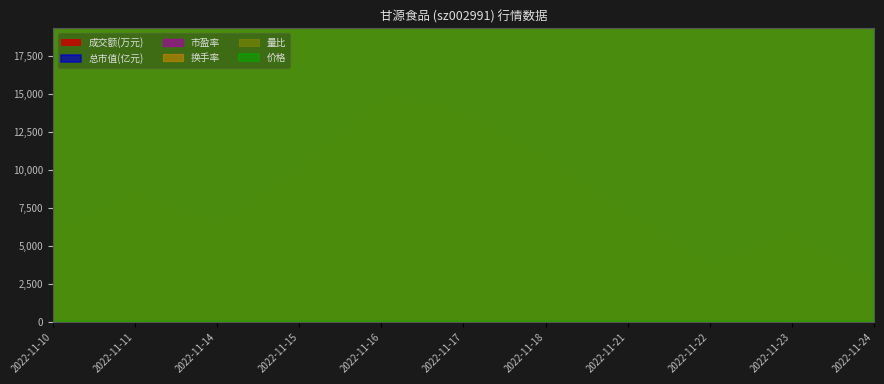

Which category has the highest value in the 量比 series?

2022-11-16